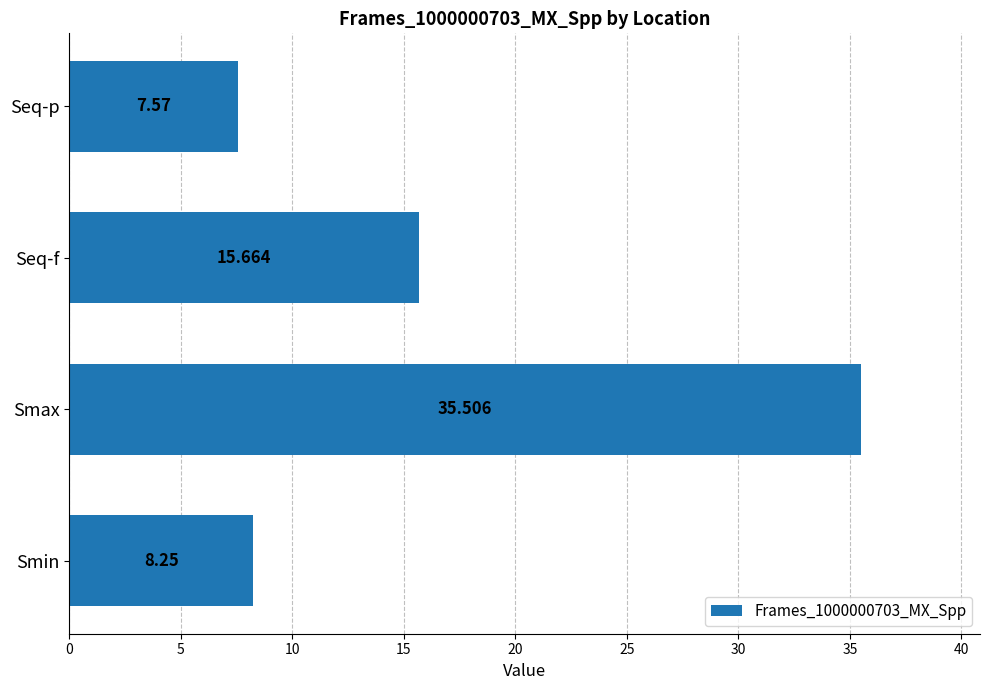

Which category has the highest value across all series?

Smax